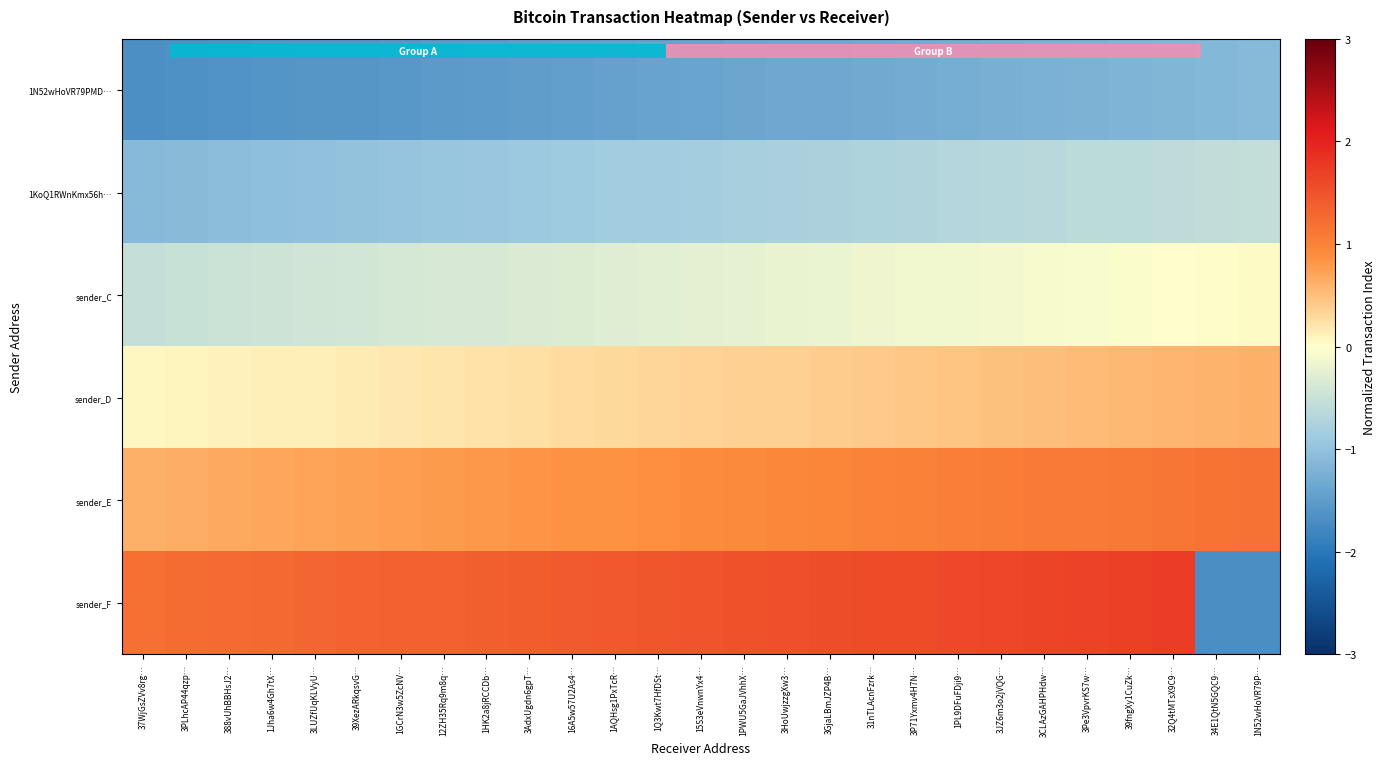

Which series has the largest total across all categories?

sender_F